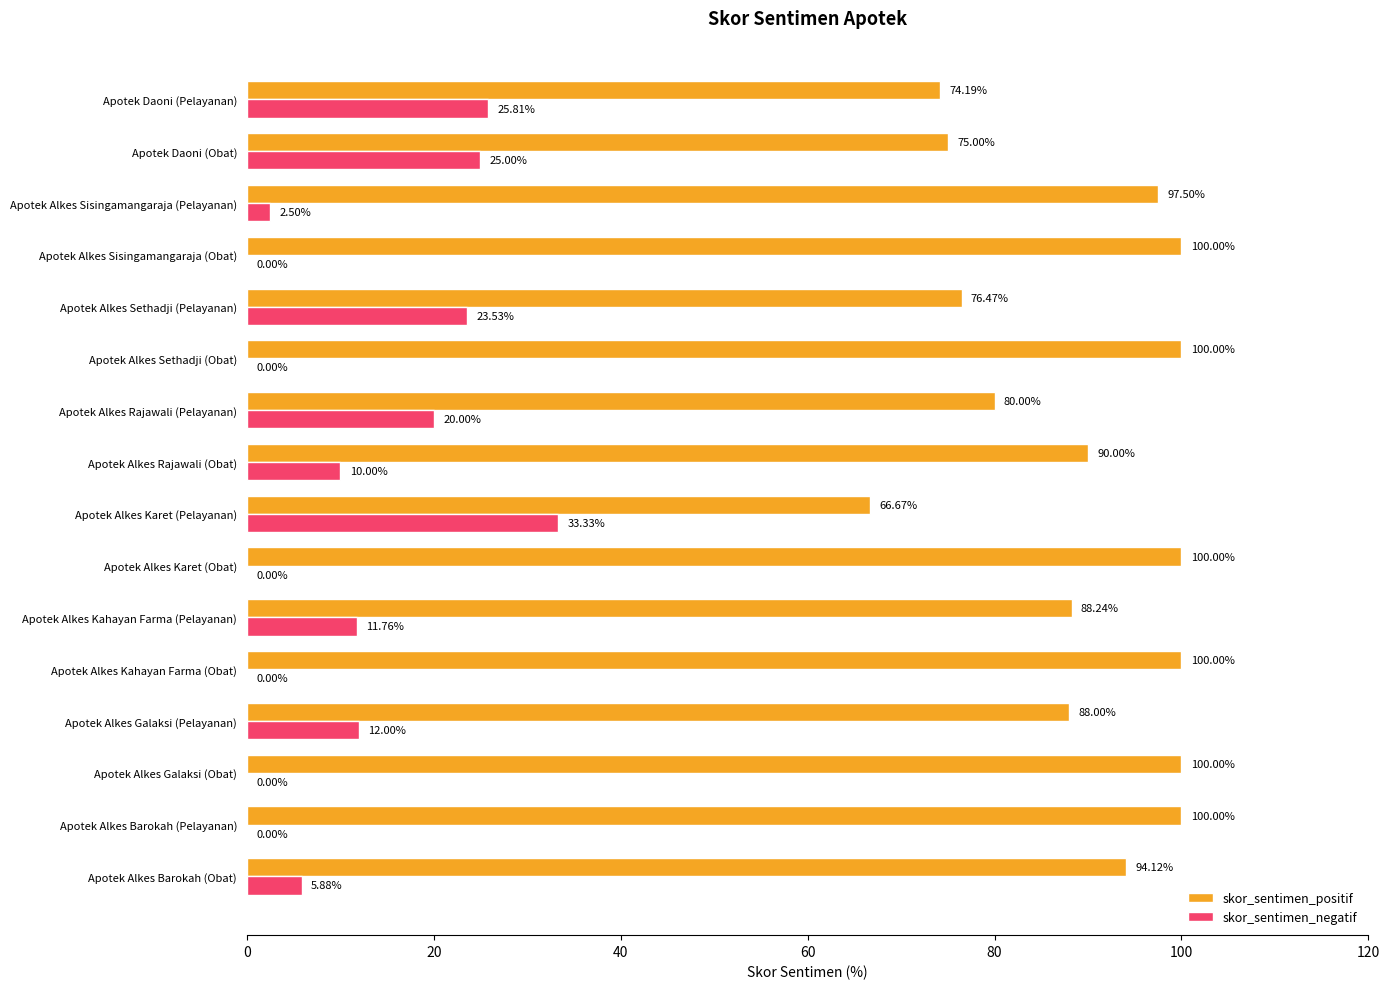

What is the total value across all series at Apotek Alkes Galaksi (Obat)?

100.0